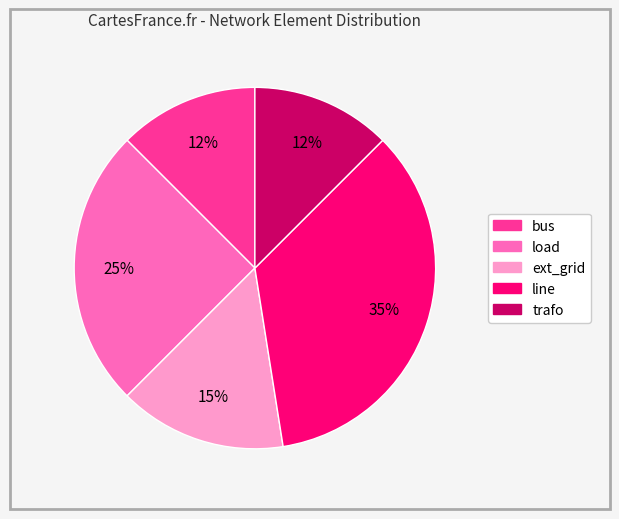

How many segments does this pie chart have?

5